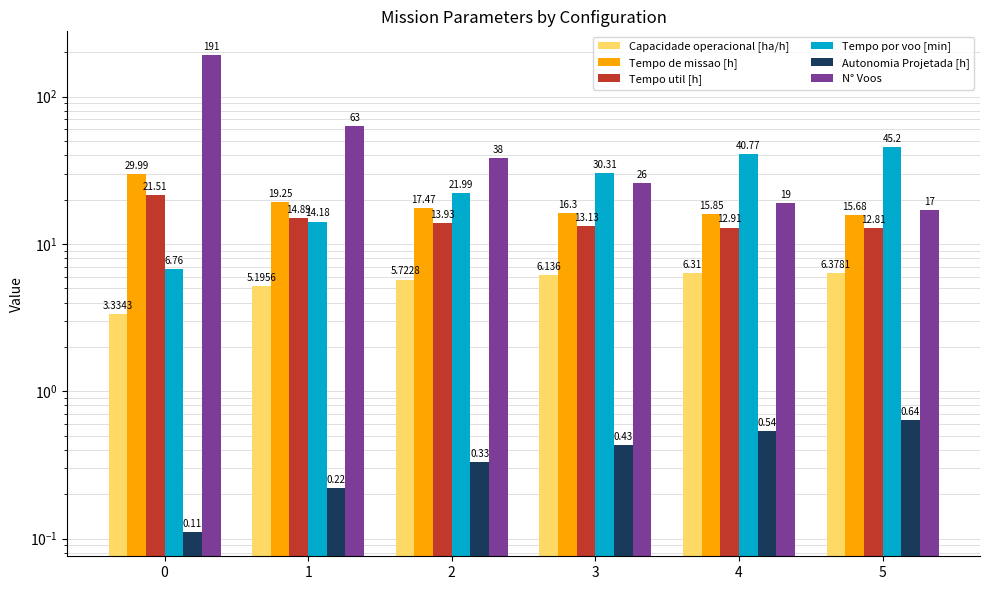

How many data points in Tempo de missao [h] are less than 17?

3